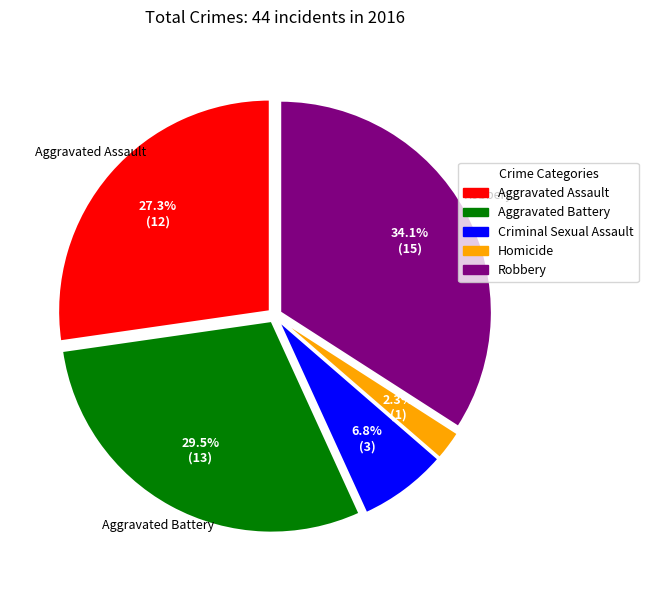

To the nearest percent, what is the difference between the largest and smallest slice percentages?

32%